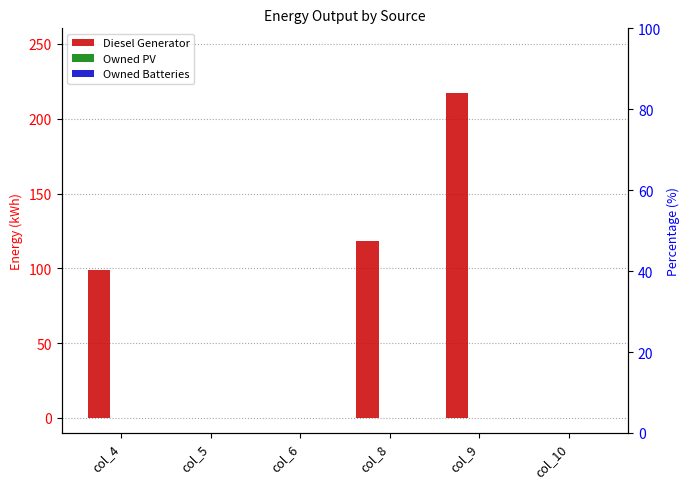

What is the difference between the Diesel Generator values at col_8 and col_6?

118.0